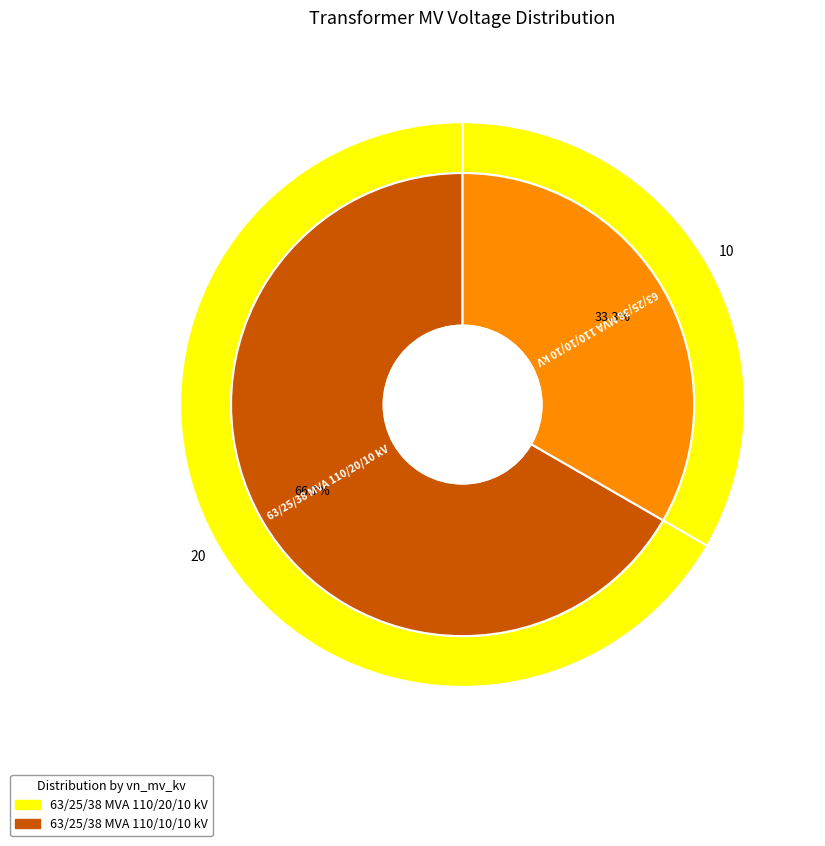

What is the ratio of the value at 63/25/38 MVA 110/10/10 kV to the value at 63/25/38 MVA 110/20/10 kV?

0.5